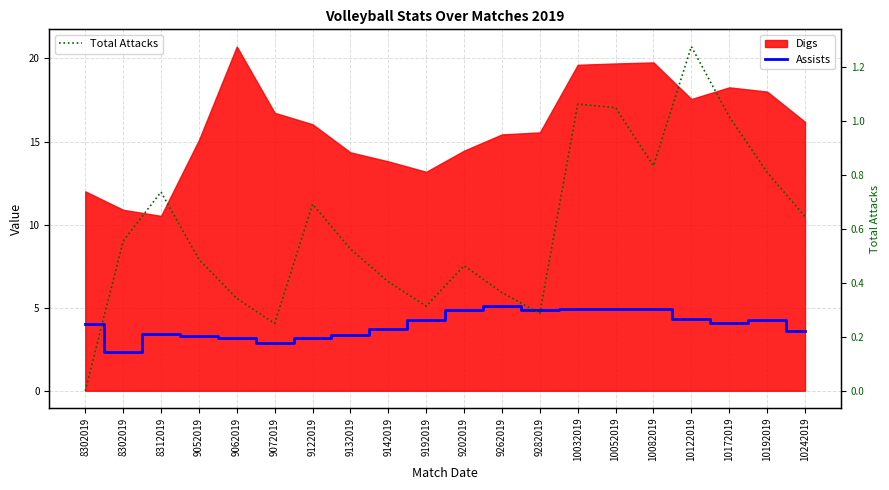

What is the average value of the Assists series?

4.0